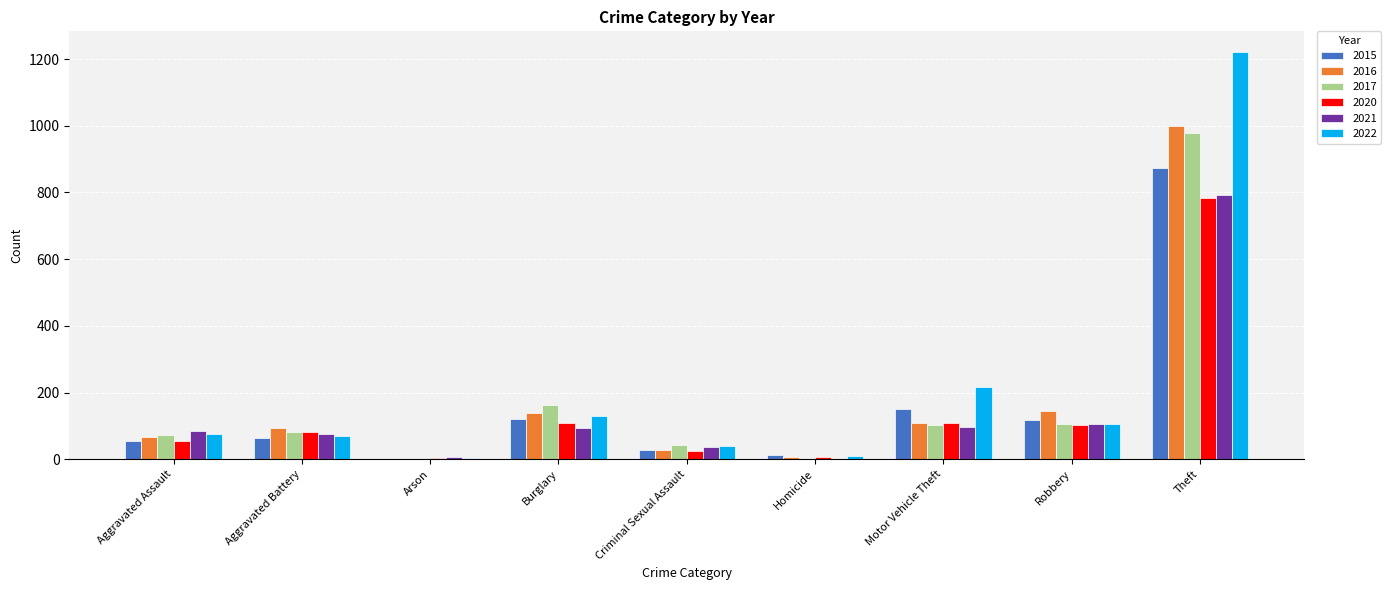

At which category is the sum across all series the highest?

Theft